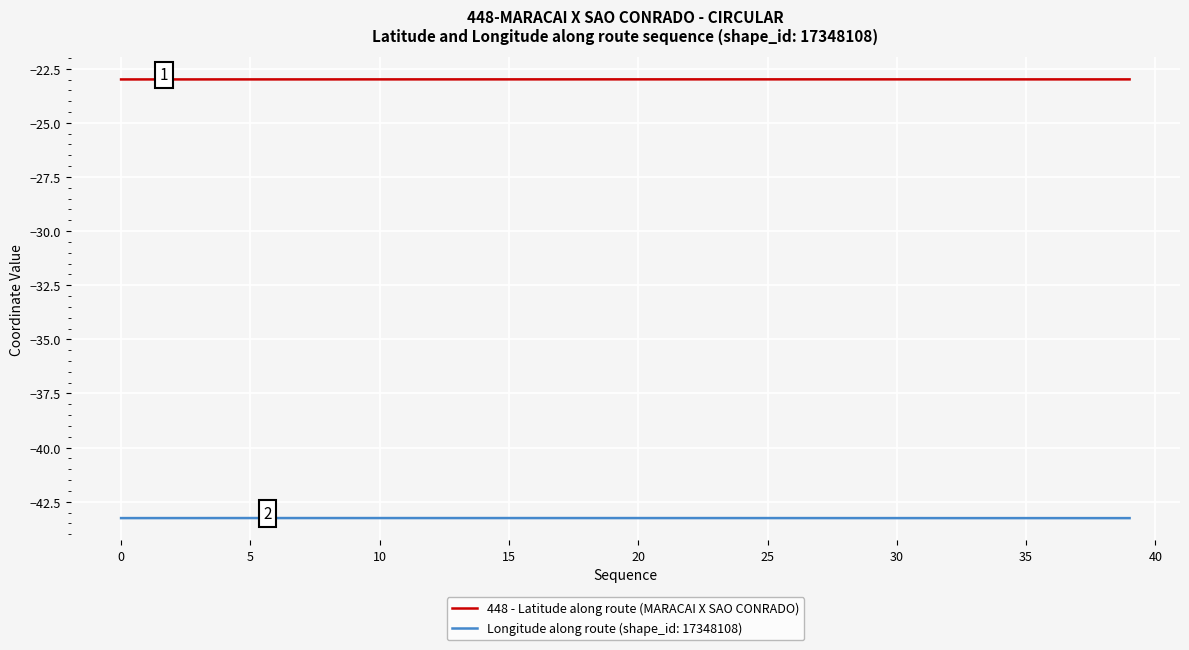

True or false: Longitude along route (shape_id: 17348108) and 448 - Latitude along route (MARACAI X SAO CONRADO) cross at least once.

False